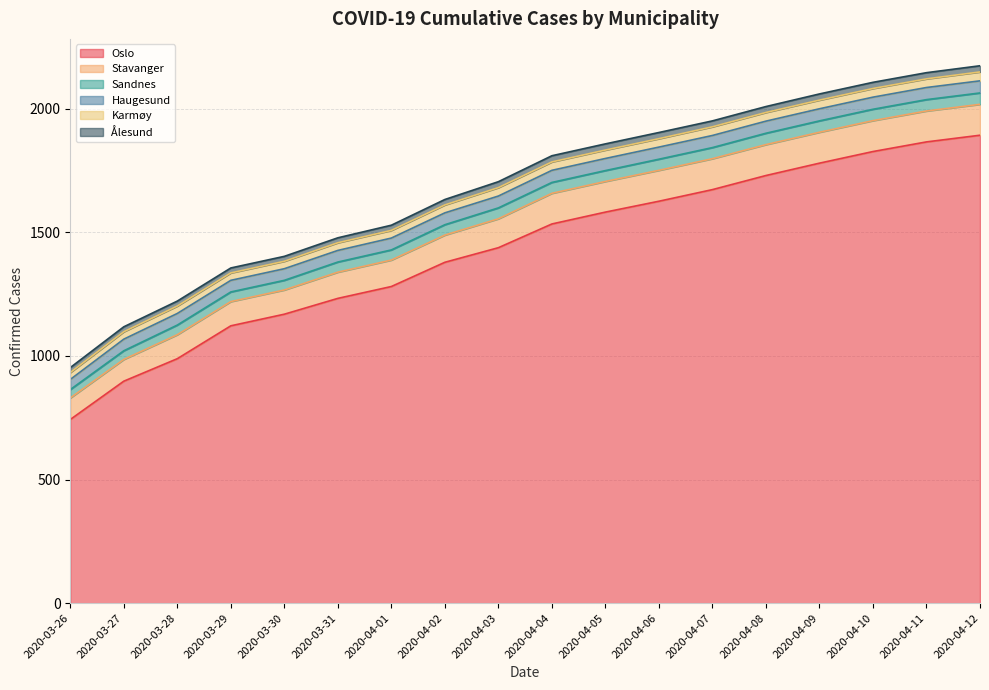

At how many categories does at least one series exceed 950?

16